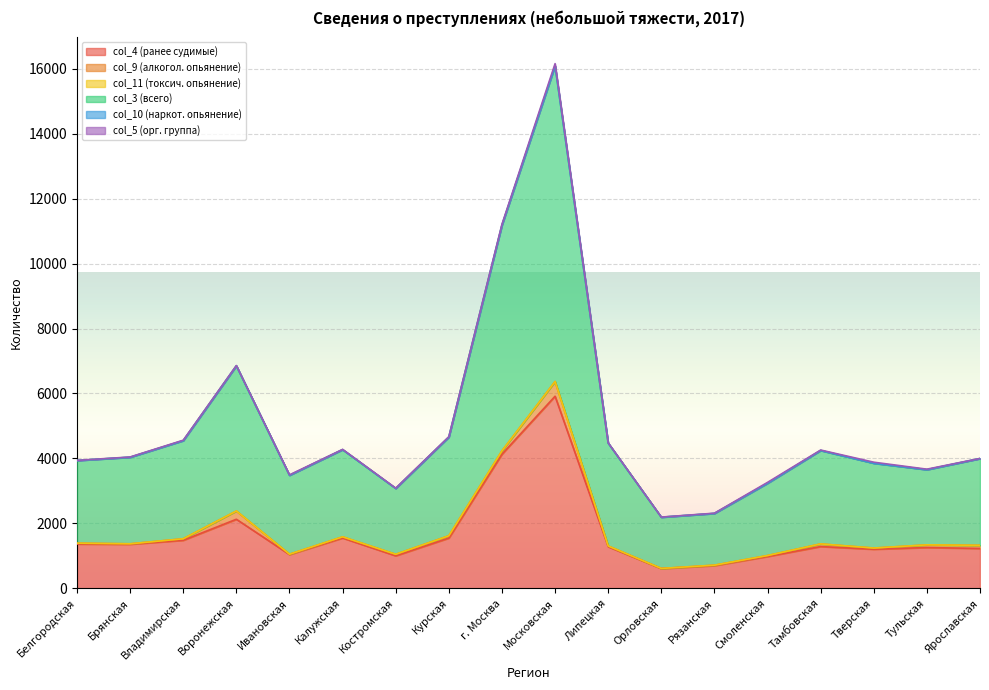

Which category has the highest value in the col_4 (ранее судимые) series?

Московская